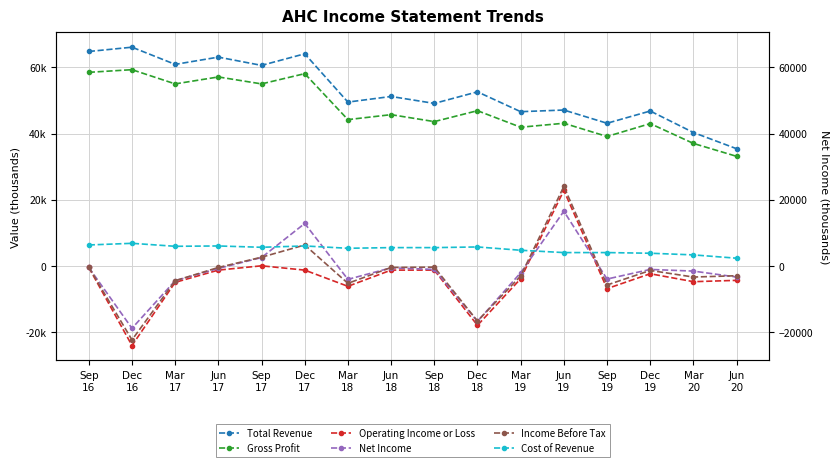

What is the minimum value for Income Before Tax?

-22400